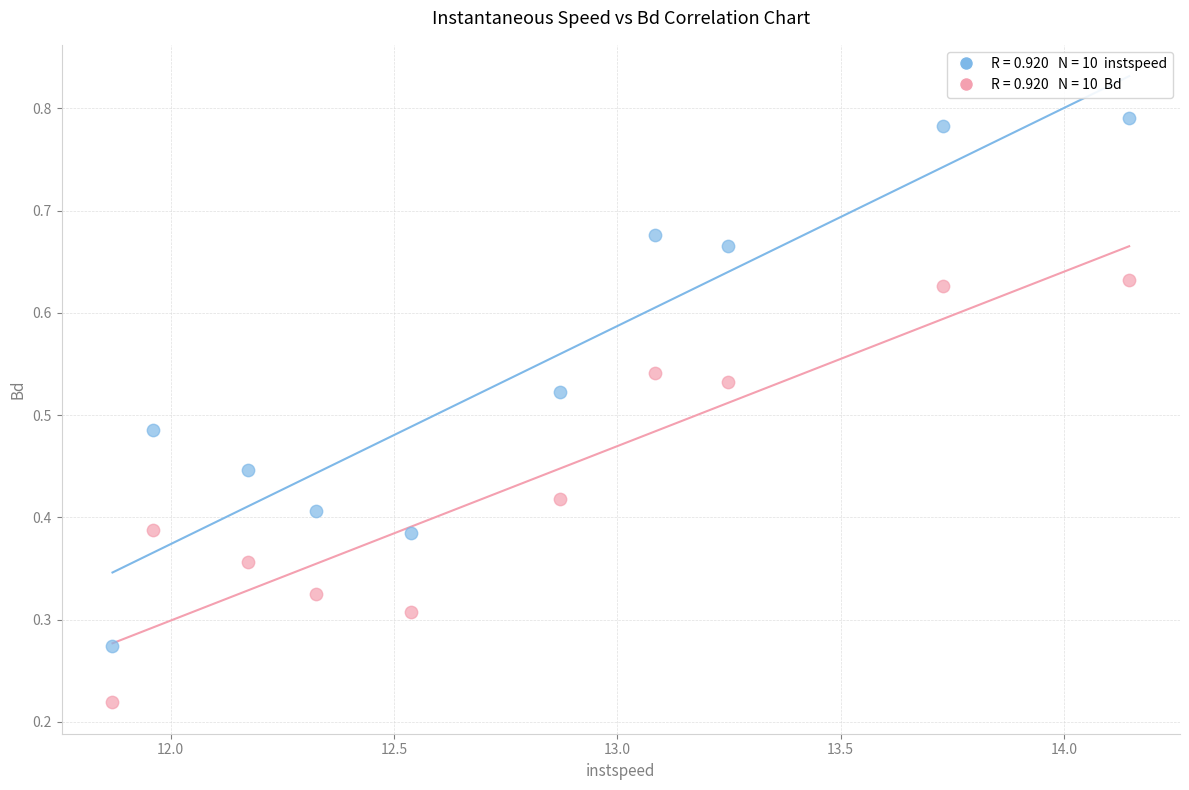

Across all data points, what is the range of X values (max minus min)?

2.3